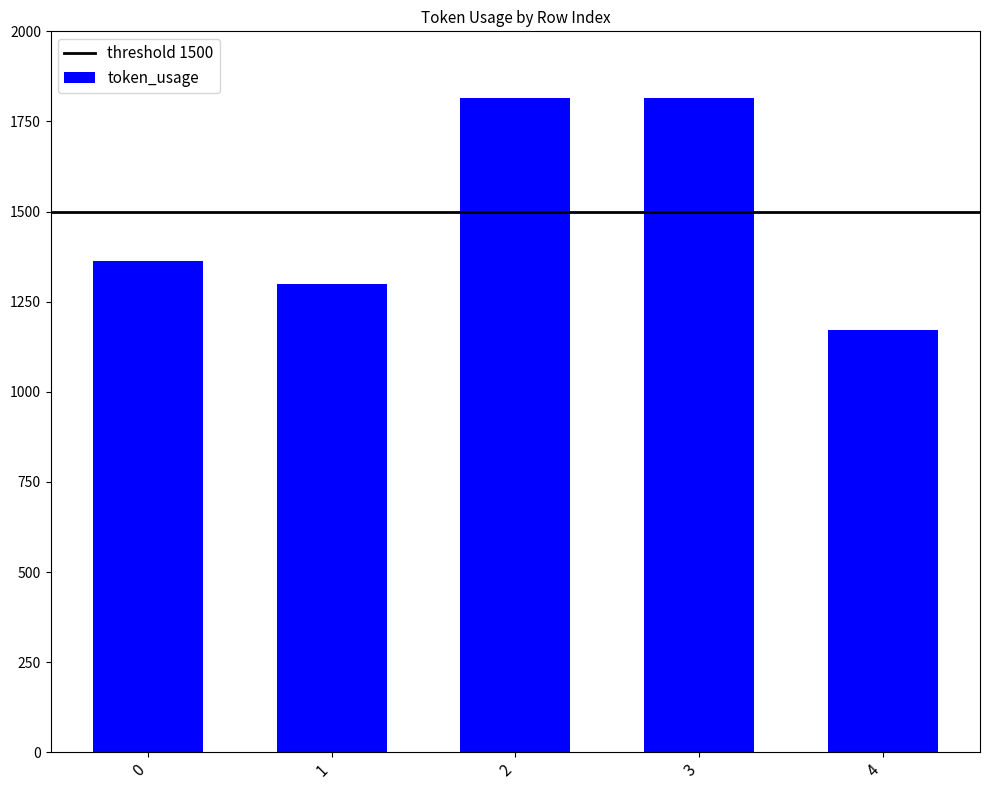

What is the sum of the values at 4 and 2?

2988